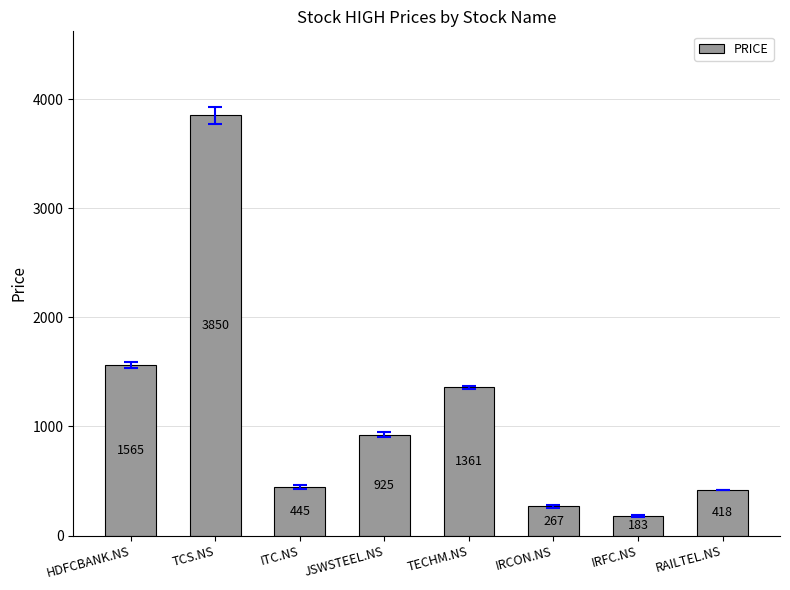

Rank the categories by value from lowest to highest.

IRFC.NS, IRCON.NS, RAILTEL.NS, ITC.NS, JSWSTEEL.NS, TECHM.NS, HDFCBANK.NS, TCS.NS